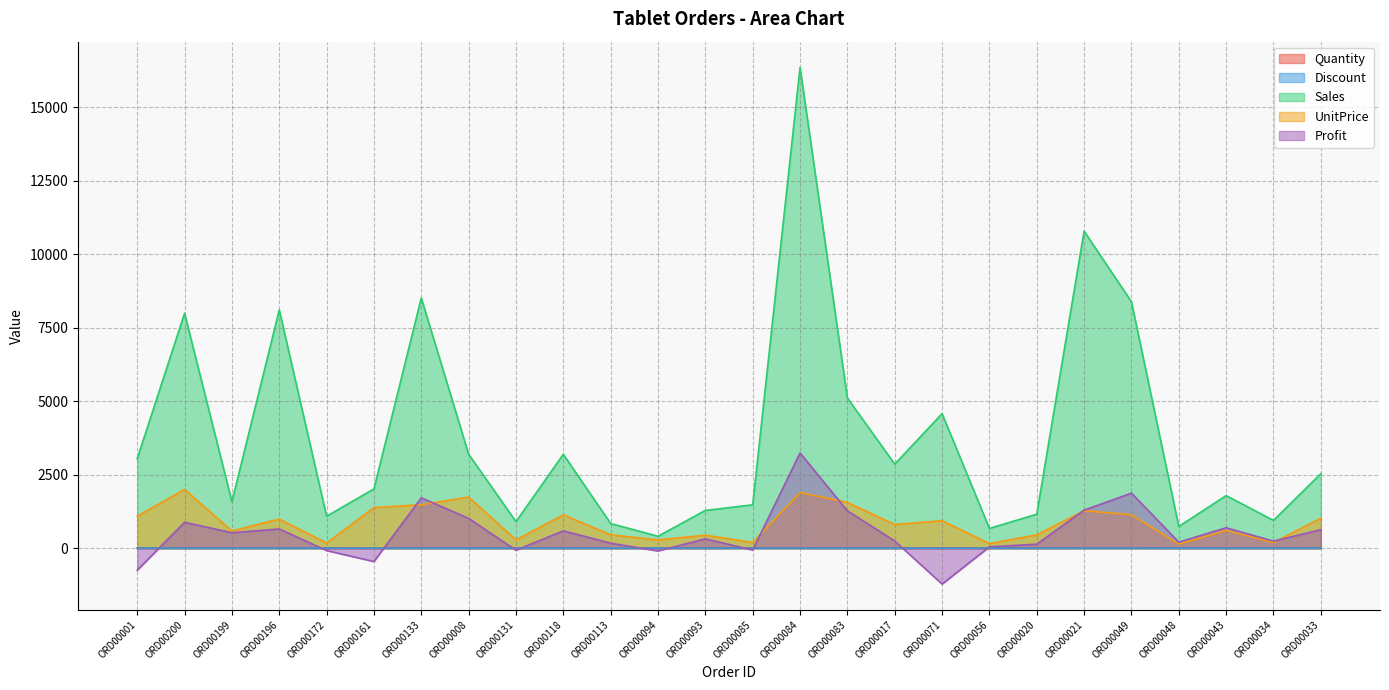

What is the difference between the UnitPrice values at ORD00133 and ORD00033?

460.0